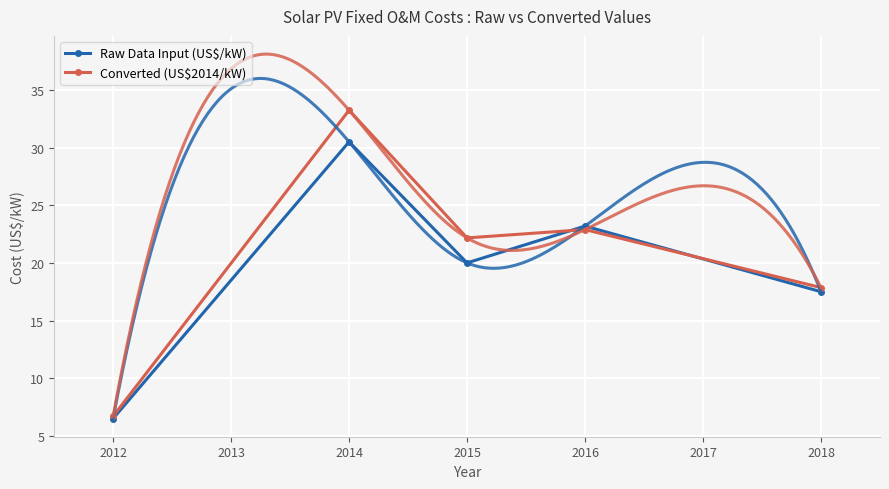

What is the value of the Converted (US$2014/kW) point at the 3rd from the left?

22.2